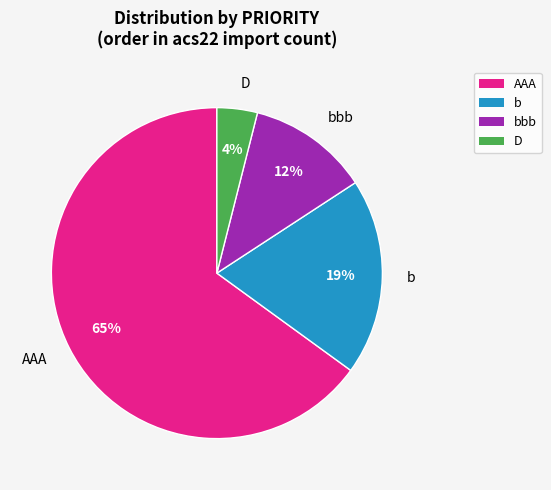

Which category has the smallest portion of the pie?

D